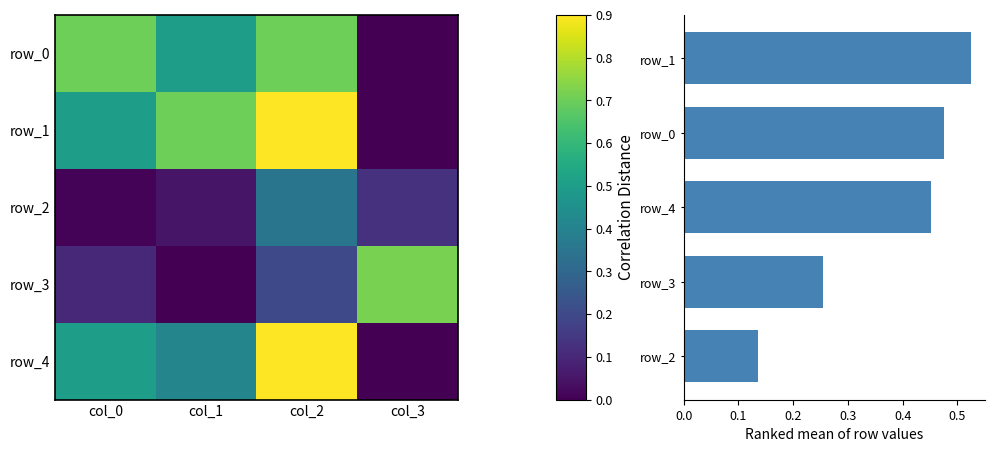

At which category is the sum across all series the highest?

col_2